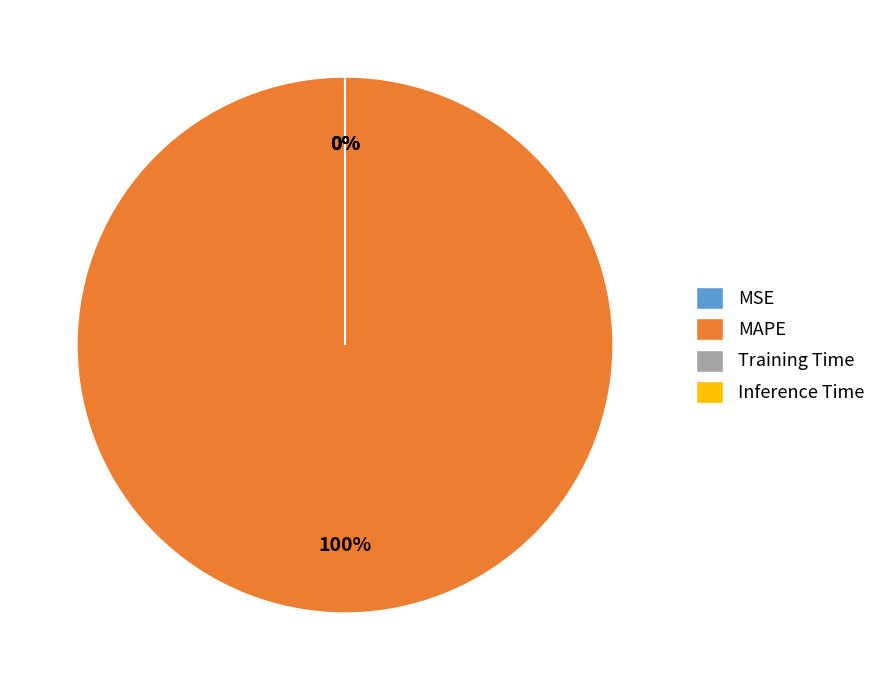

Which category has the biggest portion of the pie?

MAPE